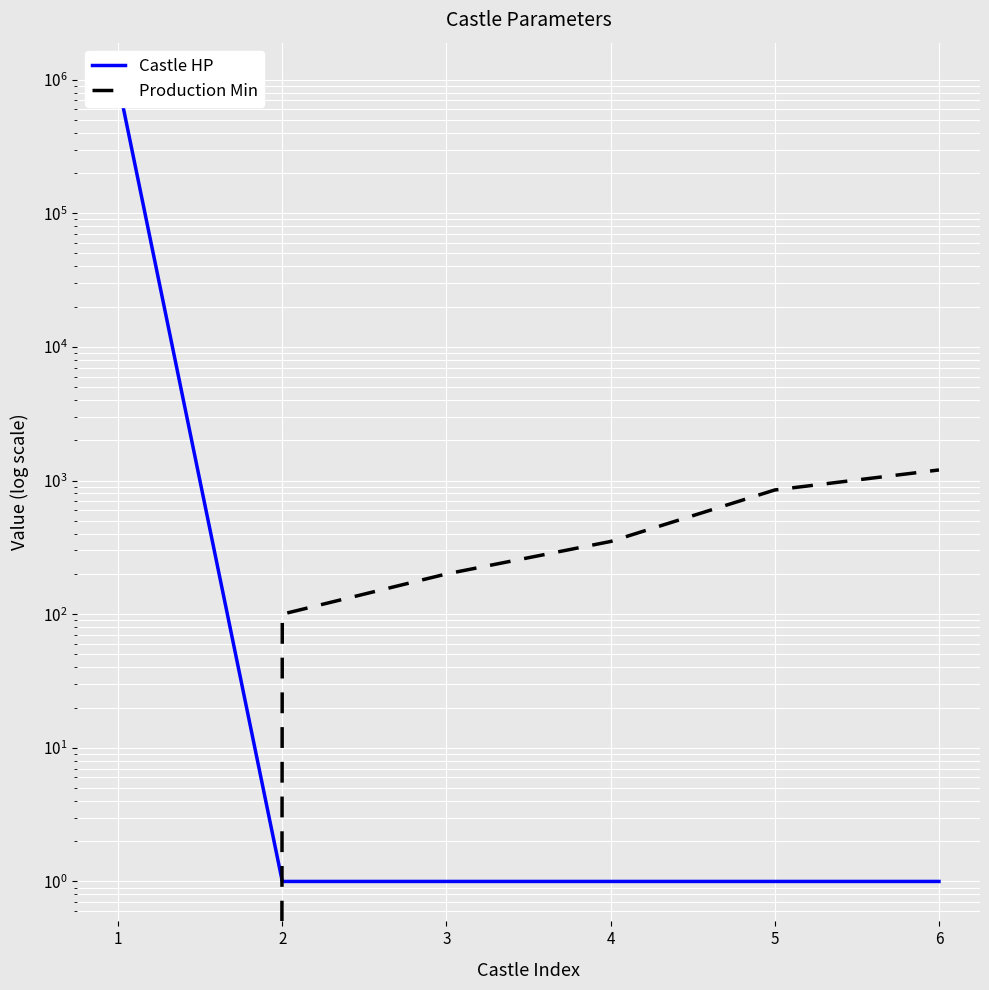

The Castle HP series shows 2 at 4. True or false?

False